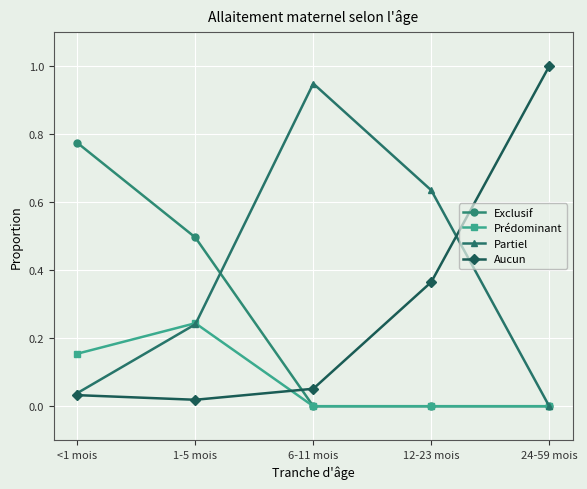

Which series has the largest total across all categories?

Partiel